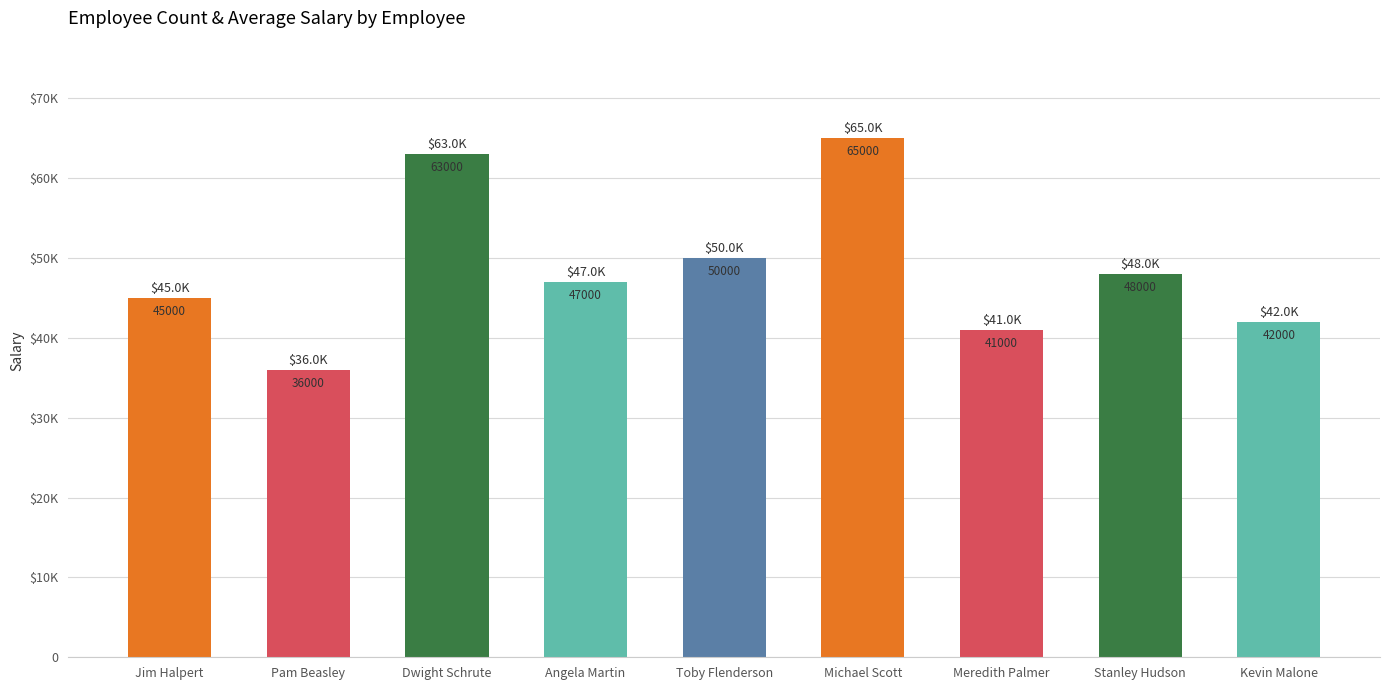

What position from the right is Angela Martin?

6